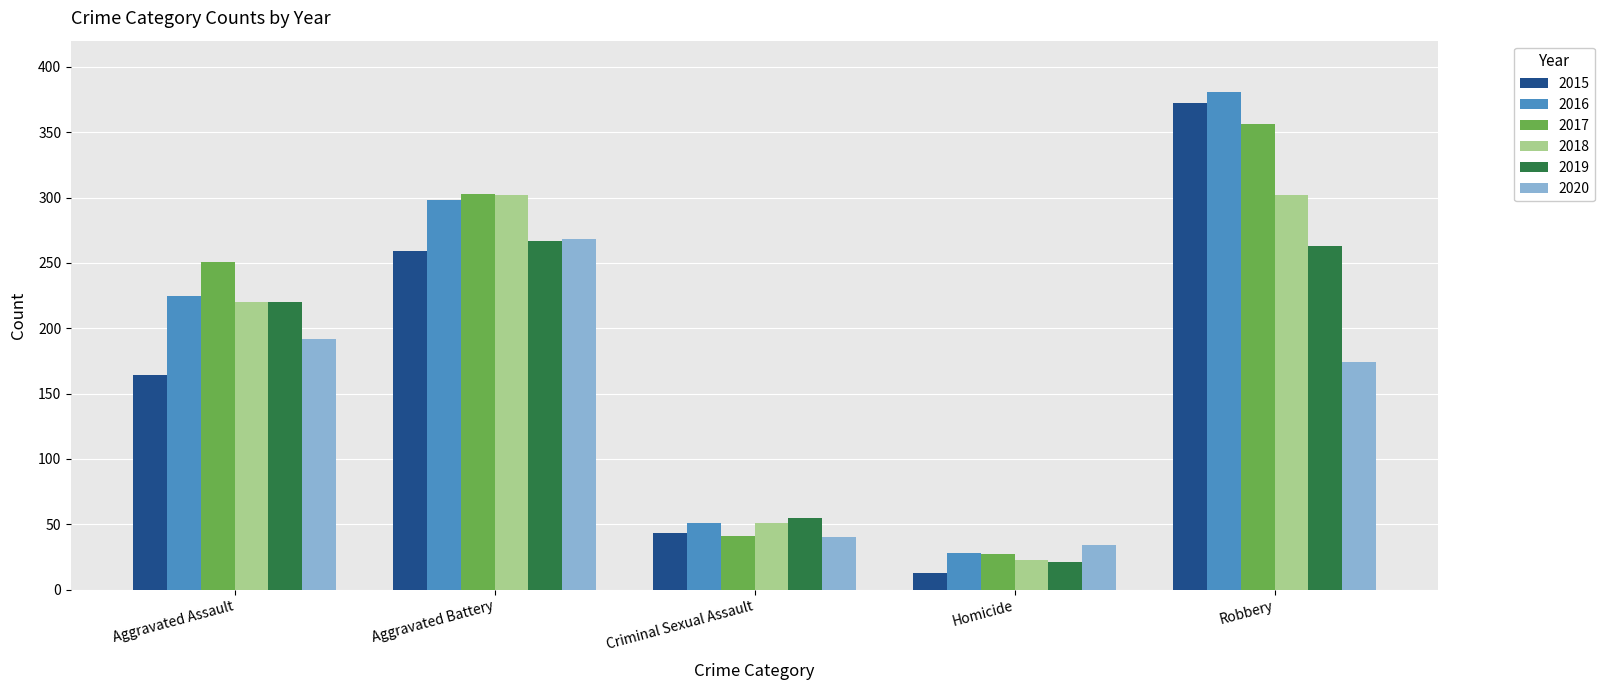

Count the number of categories in the chart.

5